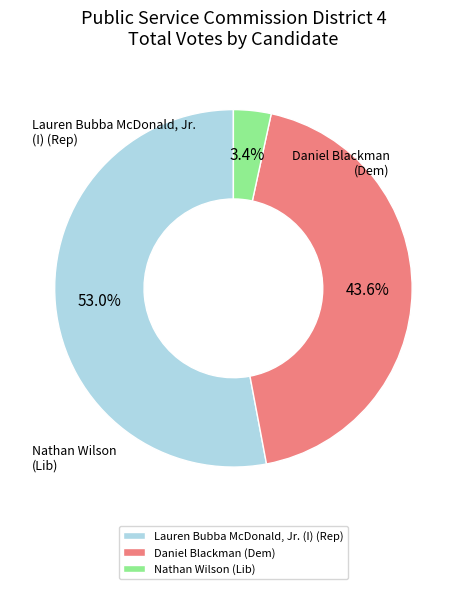

What is the total percentage of Daniel Blackman (Dem) and Nathan Wilson (Lib)?

47.0%